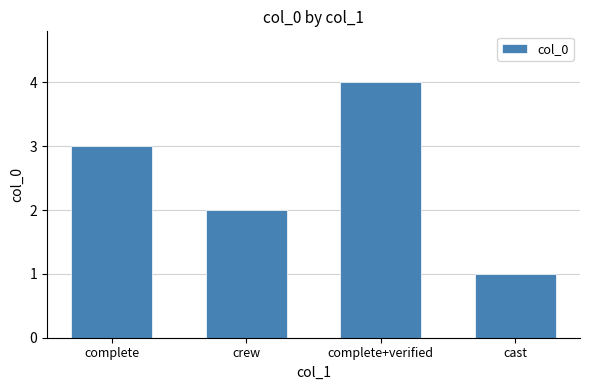

Is it true that the value at complete is 3?

True